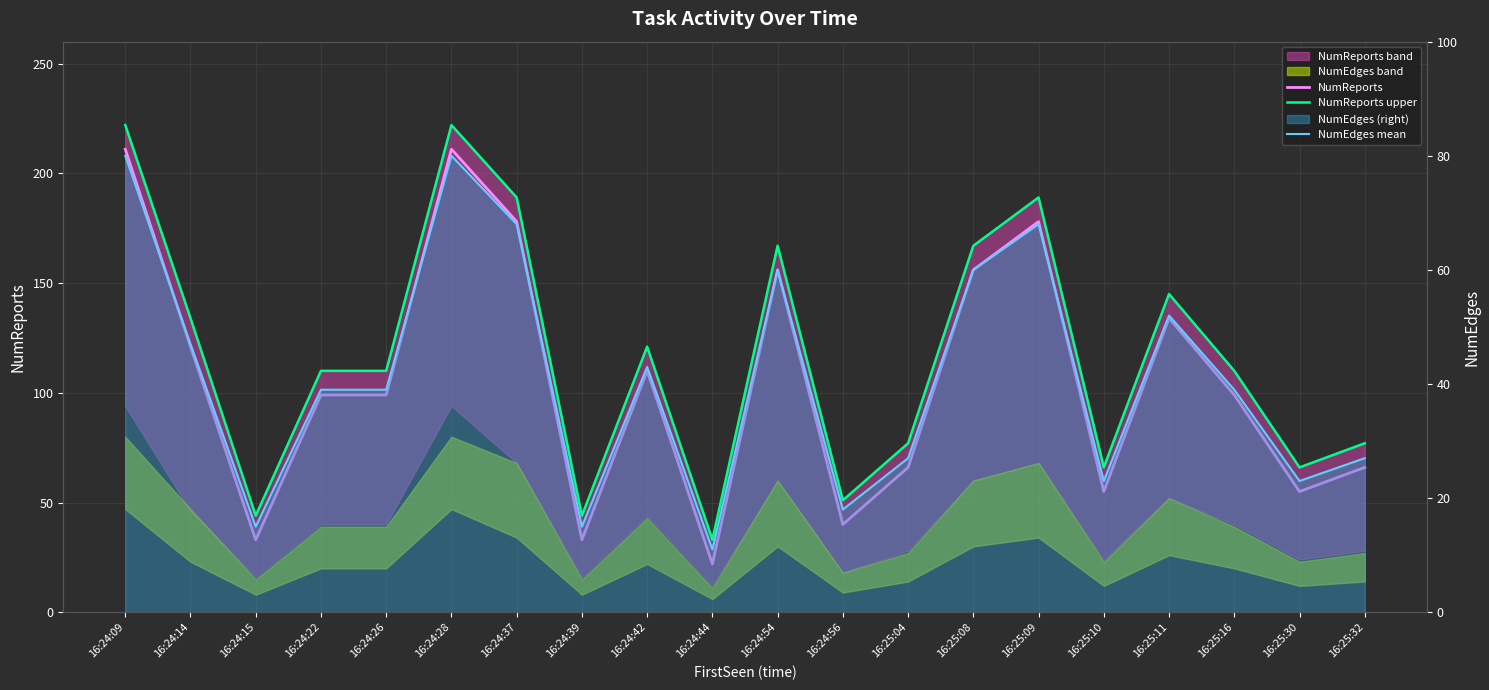

How many data points in NumEdges mean are less than 39?

8